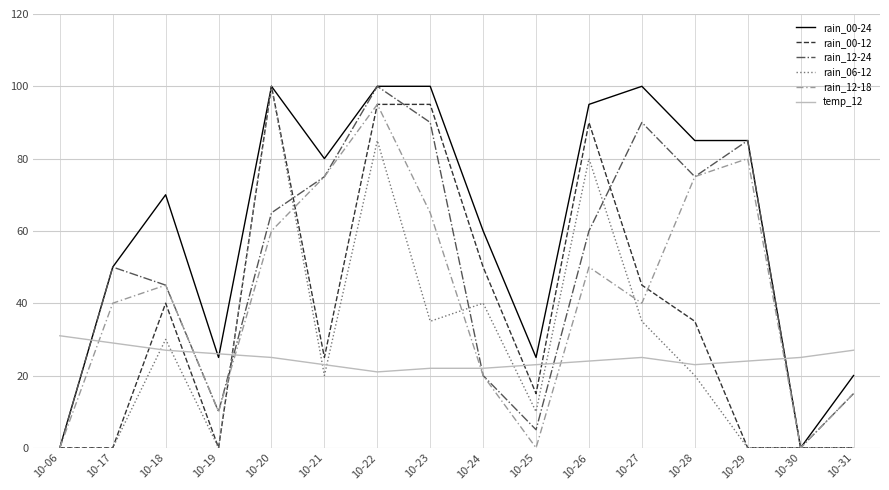

Which series changed the most between 10-20 and 10-26?

rain_06-12